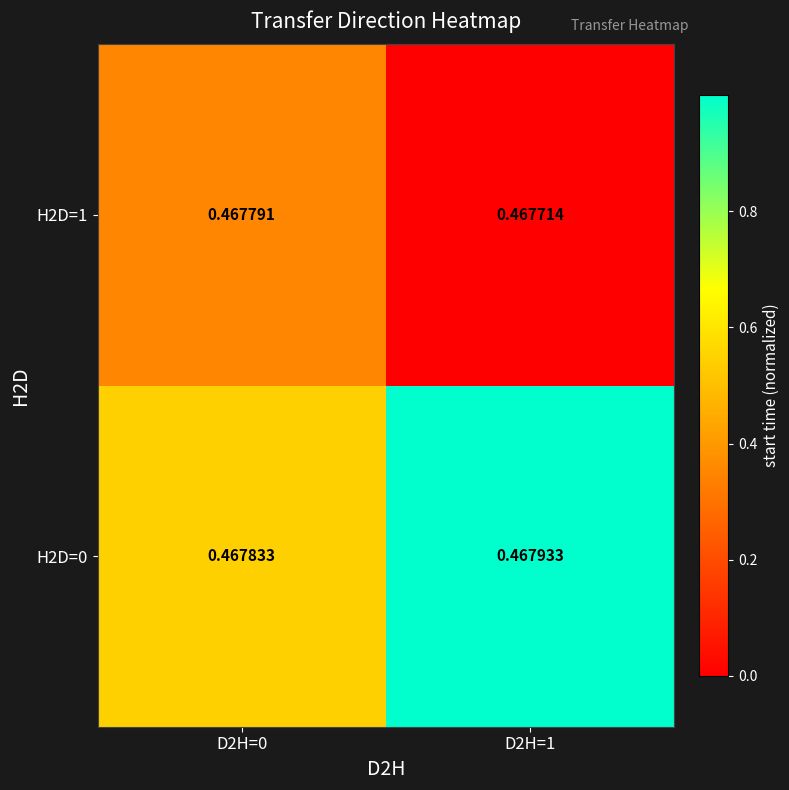

Is the value of H2D=0 at D2H=0 greater than the value of H2D=1 at D2H=0?

Yes